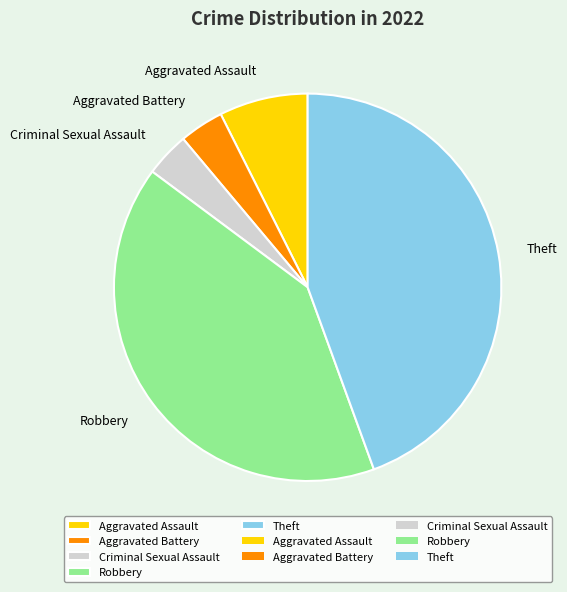

What is the ratio of the value at Theft to the value at Aggravated Assault?

6.0